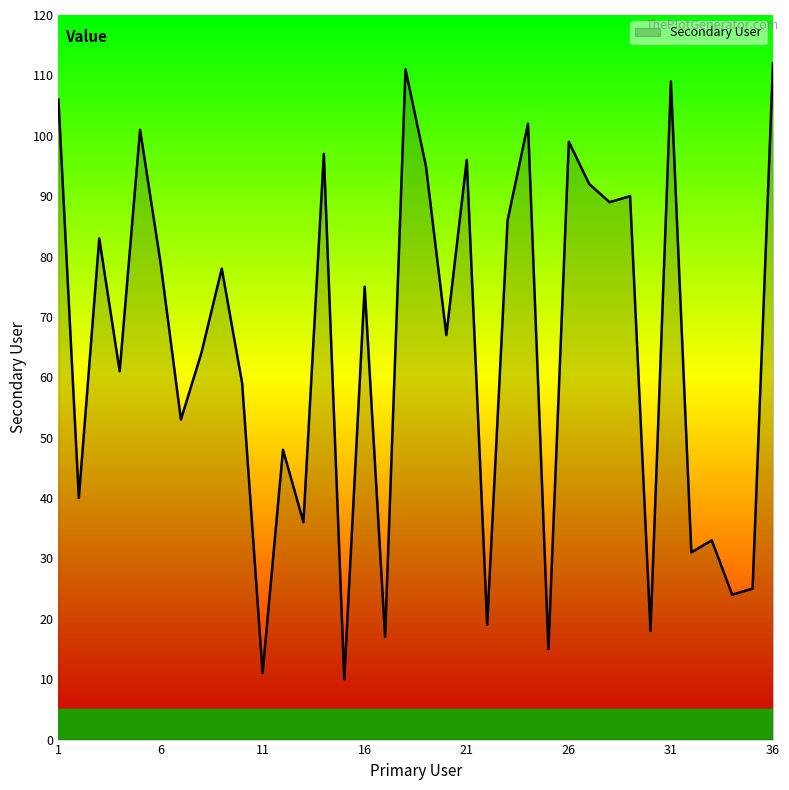

What is the greatest value displayed?

112